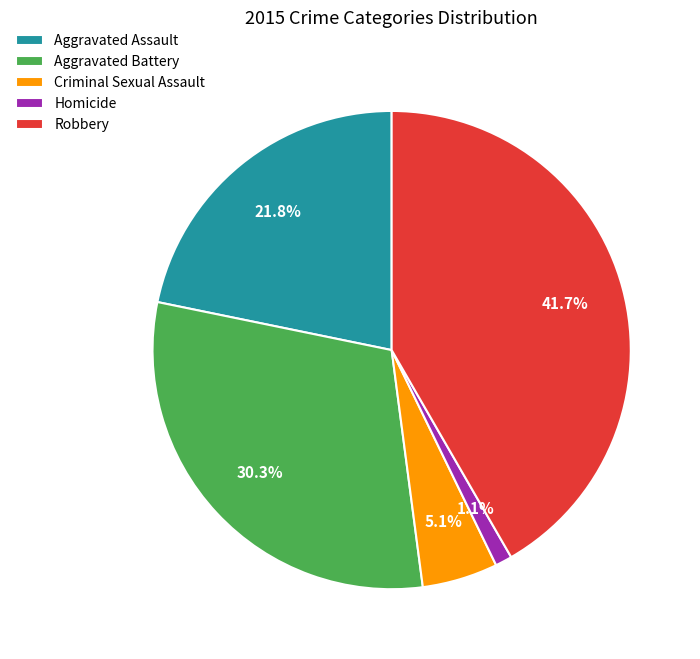

Combined, do Robbery and Aggravated Battery account for over 50%?

Yes